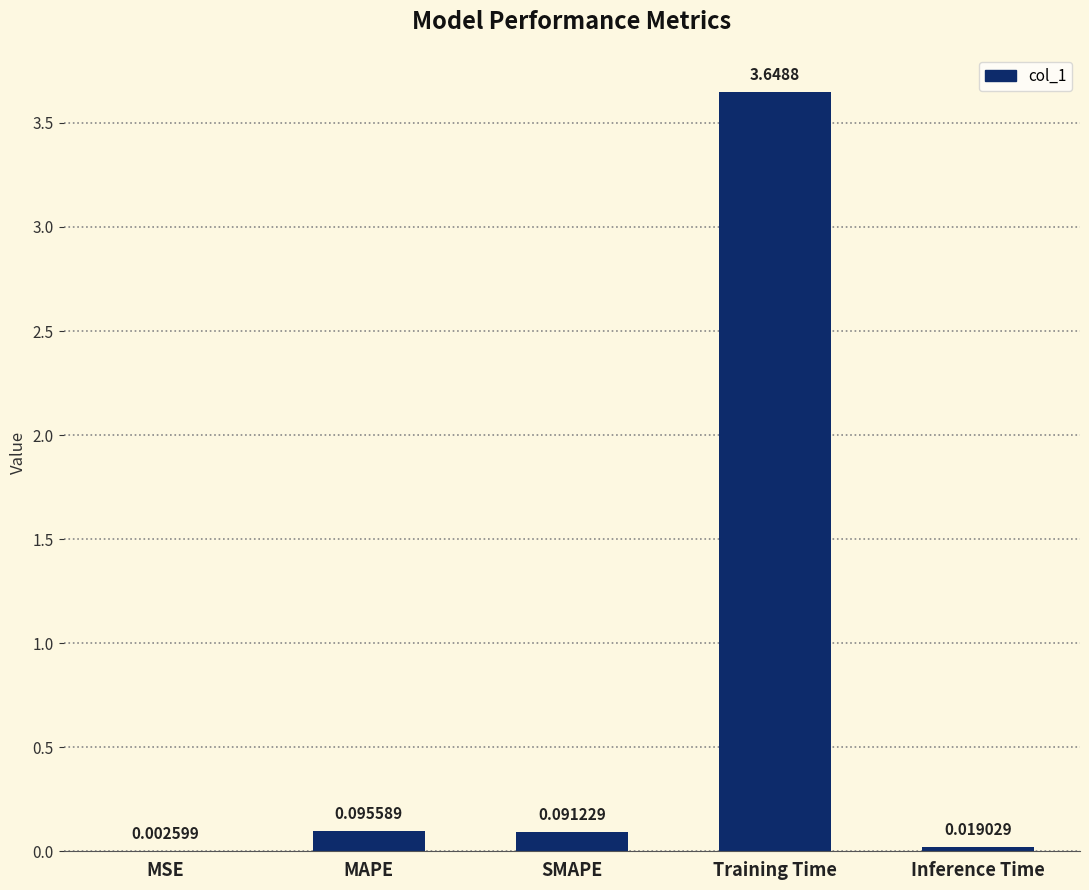

Are the bars horizontal?

No